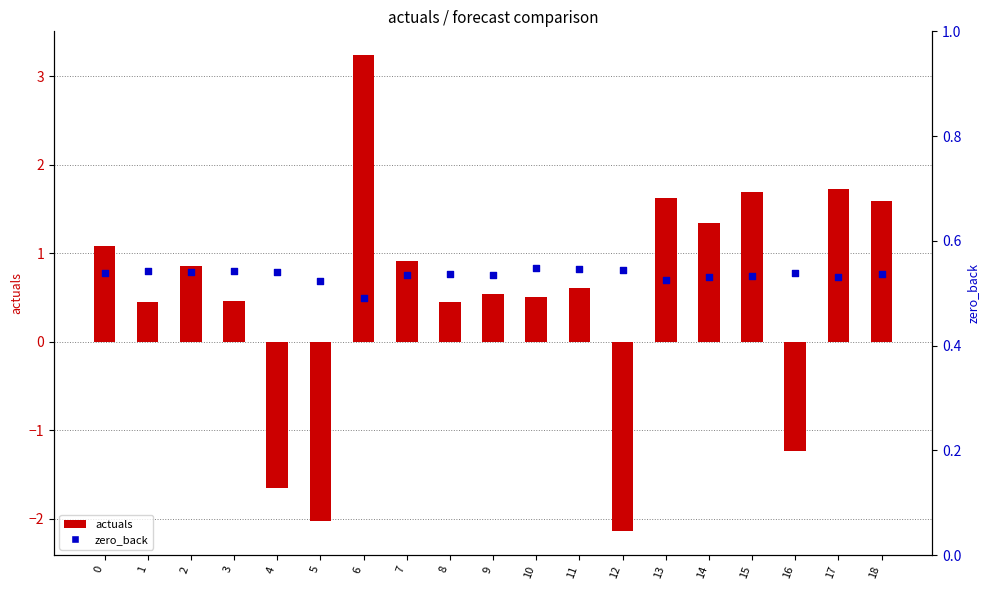

At which category is the sum across all series the highest?

6